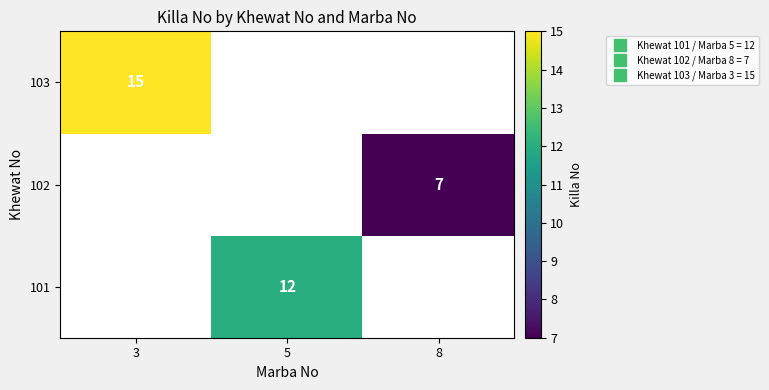

List the labels in order of 102 value, largest first.

8, 3, 5